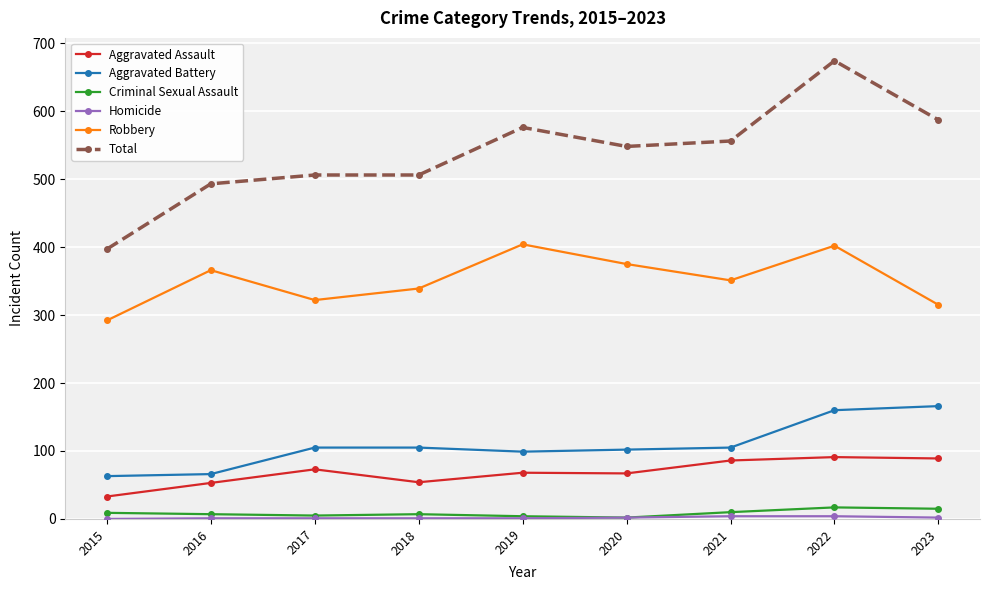

What is the greatest value displayed?

674